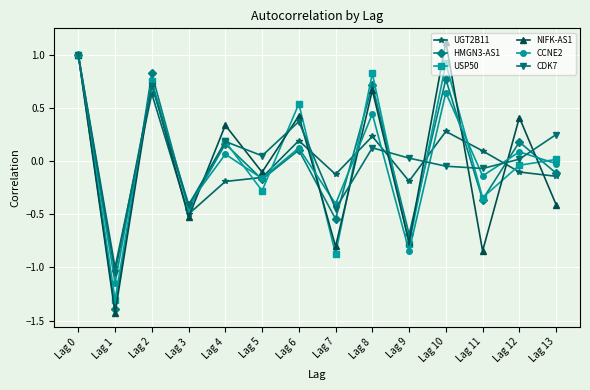

The value of UGT2B11 at Lag 10 is 0.1. True or false?

False